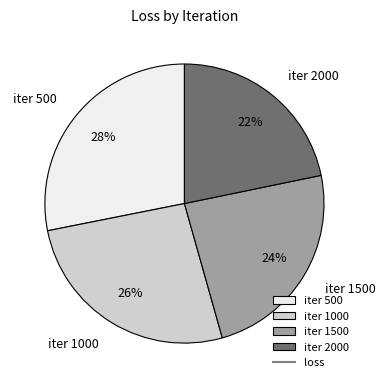

True or false: iter 1500 accounts for 17% of the total.

False